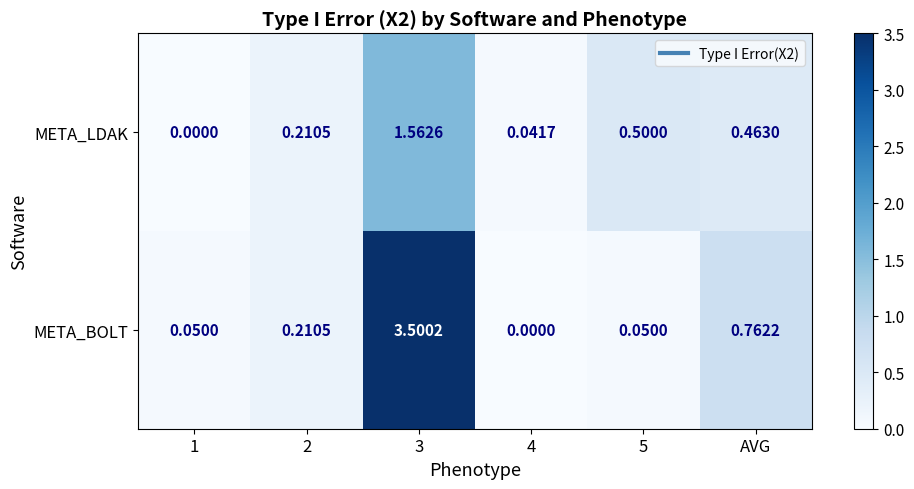

At AVG, list the series in order from largest to smallest.

META_BOLT, META_LDAK